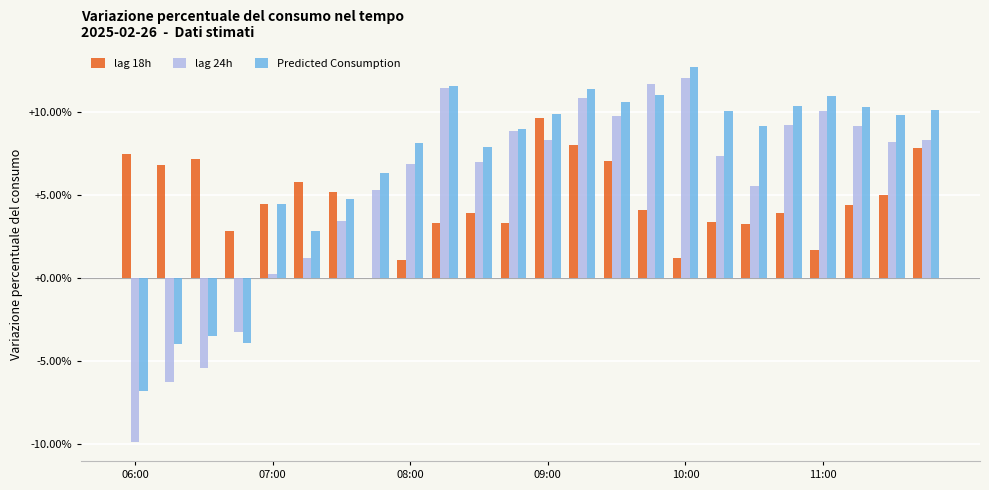

What is the maximum value for lag 18h?

9.6